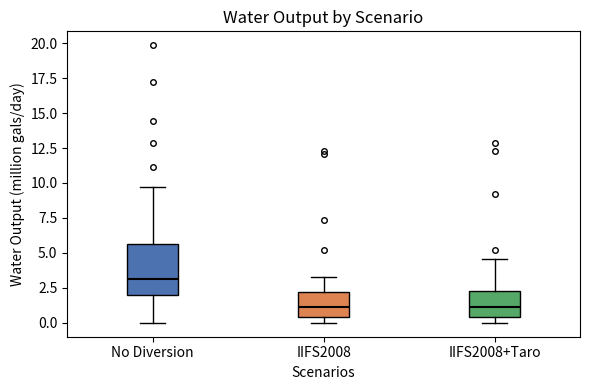

Reading left to right, transcribe this box plot: for each box, give where its median line is, the range the box spans, and where its two whiskers end, as read against the y-axis. The values are not printed on the chart, so give them approximately, as read against the axis.

No Diversion: median 3.0, box 2.0 to 5.5, whiskers 0.0 to 9.5
IIFS2008: median 1.0, box 0.5 to 2.0, whiskers 0.0 to 3.5
IIFS2008+Taro: median 1.0, box 0.5 to 2.5, whiskers 0.0 to 4.5